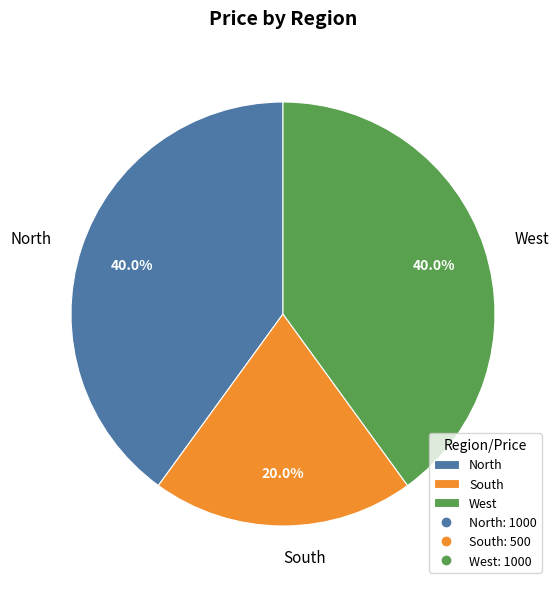

How much of the chart is everything except South?

80.0%